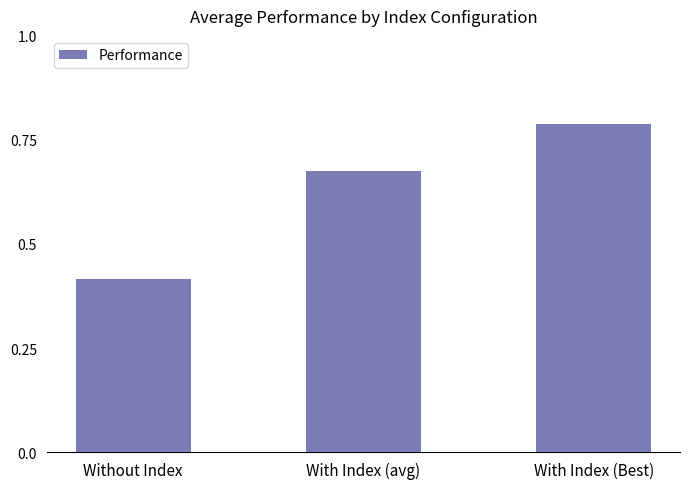

How many bars are there in total?

3